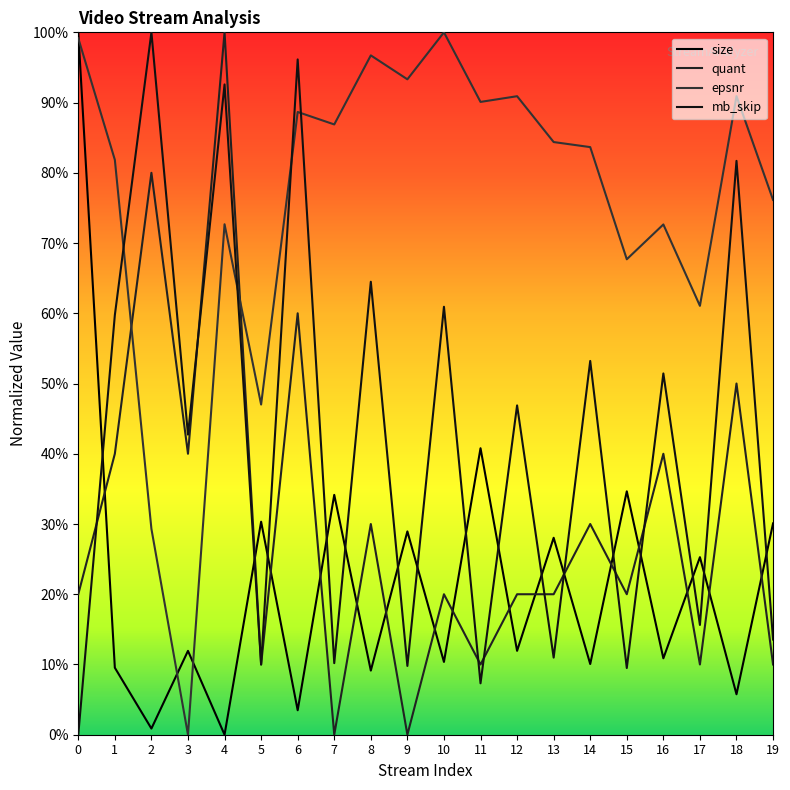

Reading right to left, extract all data points from this chart.

size: 19=0.3	18=0.1	17=0.3	16=0.1	15=0.3	14=0.1	13=0.3	12=0.1	11=0.4	10=0.1	9=0.3	8=0.1	7=0.3	6=0.0	5=0.3	4=0.0	3=0.1	2=0.0	1=0.1	0=1.0
quant: 19=0.1	18=0.5	17=0.1	16=0.4	15=0.2	14=0.3	13=0.2	12=0.2	11=0.1	10=0.2	9=0.0	8=0.3	7=0.0	6=0.6	5=0.1	4=1.0	3=0.4	2=0.8	1=0.4	0=0.2
epsnr: 19=0.8	18=0.9	17=0.6	16=0.7	15=0.7	14=0.8	13=0.8	12=0.9	11=0.9	10=1.0	9=0.9	8=1.0	7=0.9	6=0.9	5=0.5	4=0.7	3=0.0	2=0.3	1=0.8	0=1.0
mb_skip: 19=0.1	18=0.8	17=0.2	16=0.5	15=0.1	14=0.5	13=0.1	12=0.5	11=0.1	10=0.6	9=0.1	8=0.6	7=0.1	6=1.0	5=0.1	4=0.9	3=0.4	2=1.0	1=0.6	0=0.0